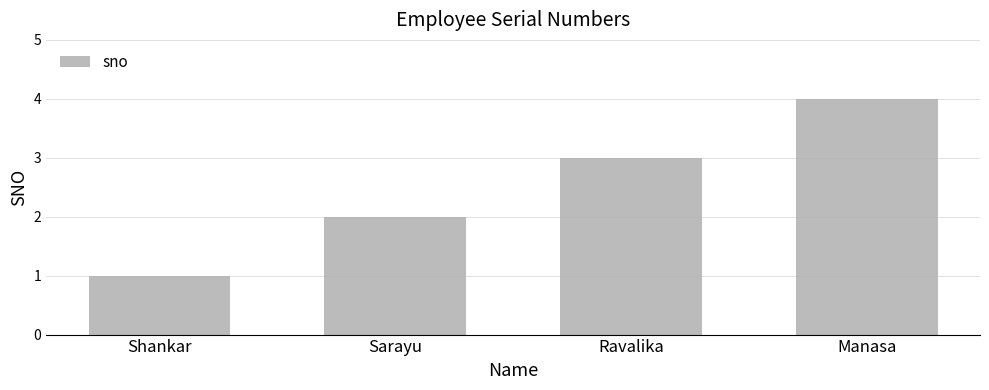

Read the value at Sarayu.

2